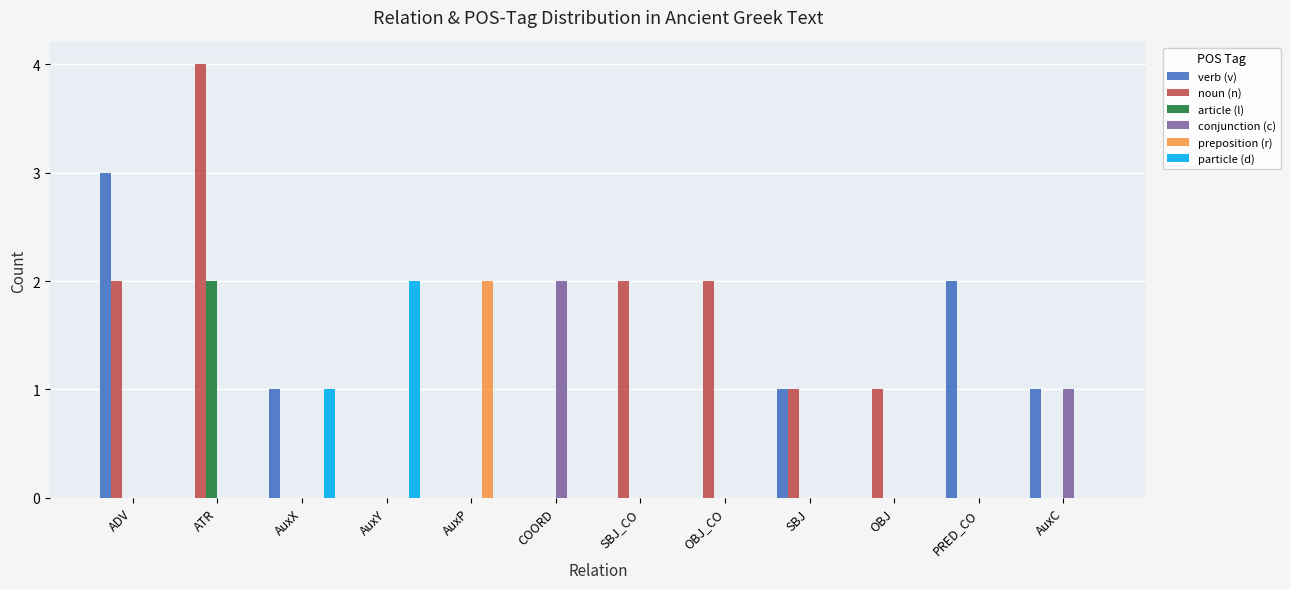

Reading left to right, transcribe all the data shown in this chart.

verb (v): ADV=3	ATR=0	AuxX=1	AuxY=0	AuxP=0	COORD=0	SBJ_CO=0	OBJ_CO=0	SBJ=1	OBJ=0	PRED_CO=2	AuxC=1
noun (n): ADV=2	ATR=4	AuxX=0	AuxY=0	AuxP=0	COORD=0	SBJ_CO=2	OBJ_CO=2	SBJ=1	OBJ=1	PRED_CO=0	AuxC=0
article (l): ADV=0	ATR=2	AuxX=0	AuxY=0	AuxP=0	COORD=0	SBJ_CO=0	OBJ_CO=0	SBJ=0	OBJ=0	PRED_CO=0	AuxC=0
conjunction (c): ADV=0	ATR=0	AuxX=0	AuxY=0	AuxP=0	COORD=2	SBJ_CO=0	OBJ_CO=0	SBJ=0	OBJ=0	PRED_CO=0	AuxC=1
preposition (r): ADV=0	ATR=0	AuxX=0	AuxY=0	AuxP=2	COORD=0	SBJ_CO=0	OBJ_CO=0	SBJ=0	OBJ=0	PRED_CO=0	AuxC=0
particle (d): ADV=0	ATR=0	AuxX=1	AuxY=2	AuxP=0	COORD=0	SBJ_CO=0	OBJ_CO=0	SBJ=0	OBJ=0	PRED_CO=0	AuxC=0